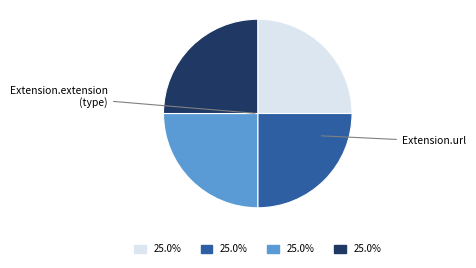

Is there a majority slice in this chart?

No